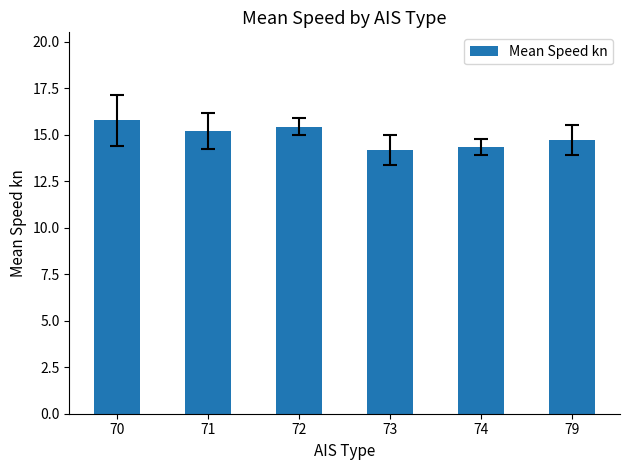

What is the minimum value shown in the chart?

14.2